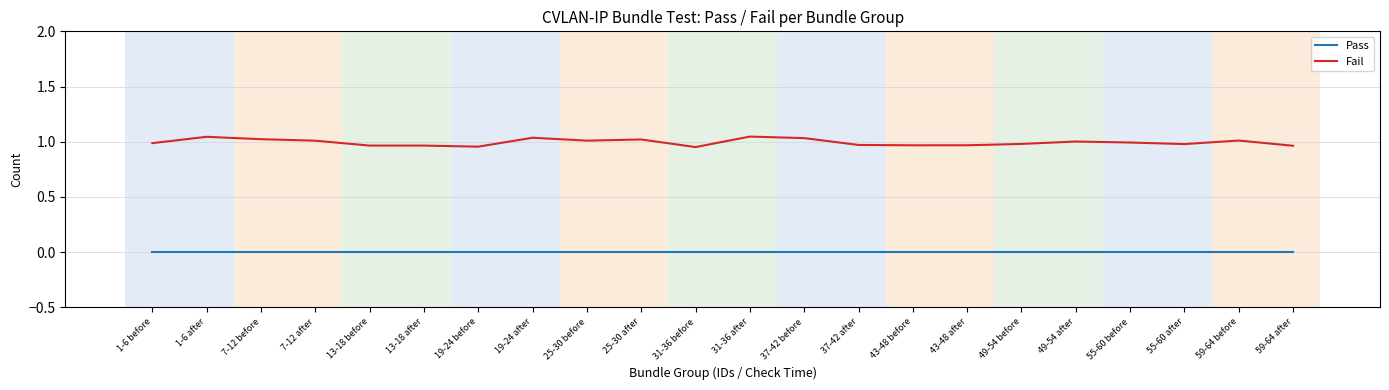

What position from the right is 25-30 before?

14